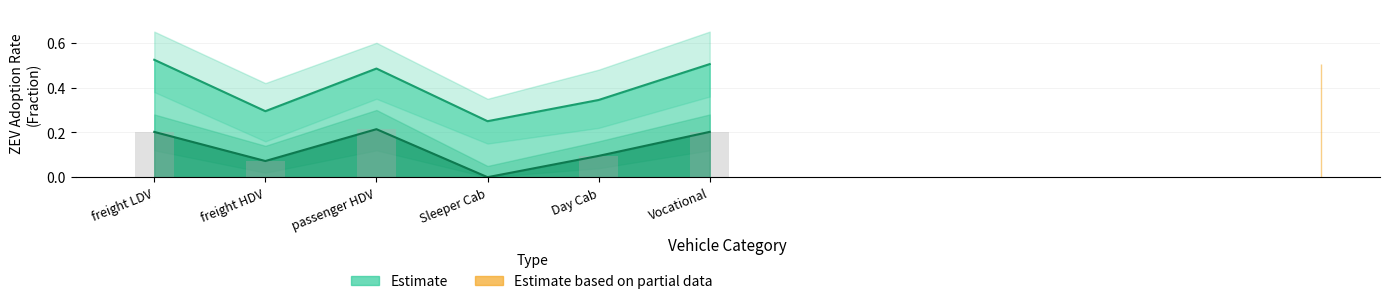

What is the greatest value displayed?

0.5